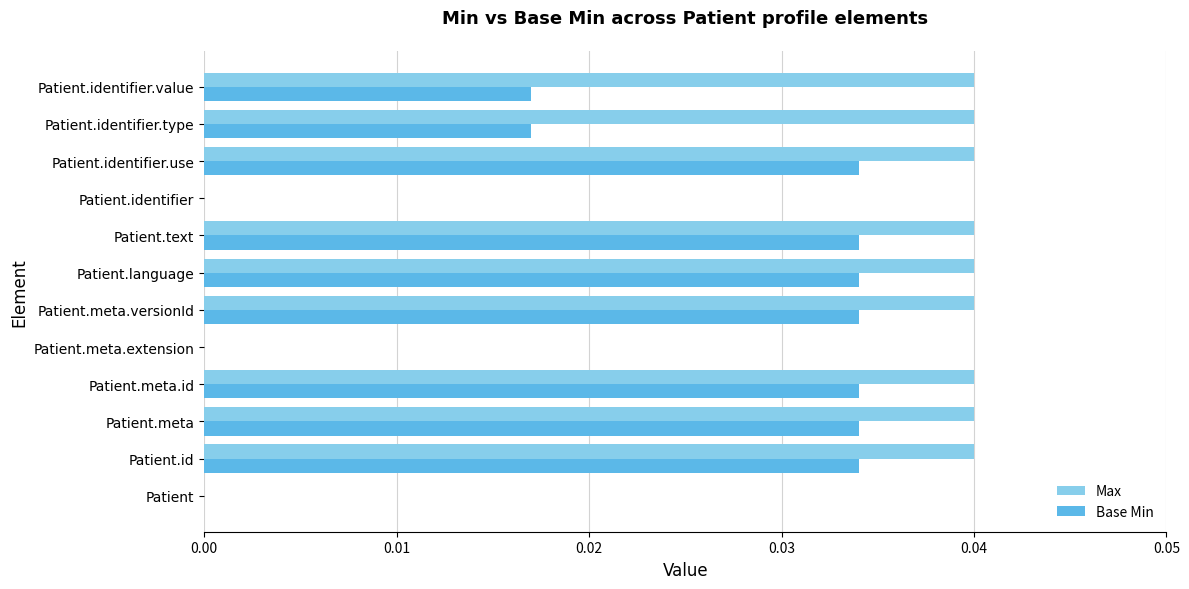

Count the Base Min values in the range 0 to 1.

12